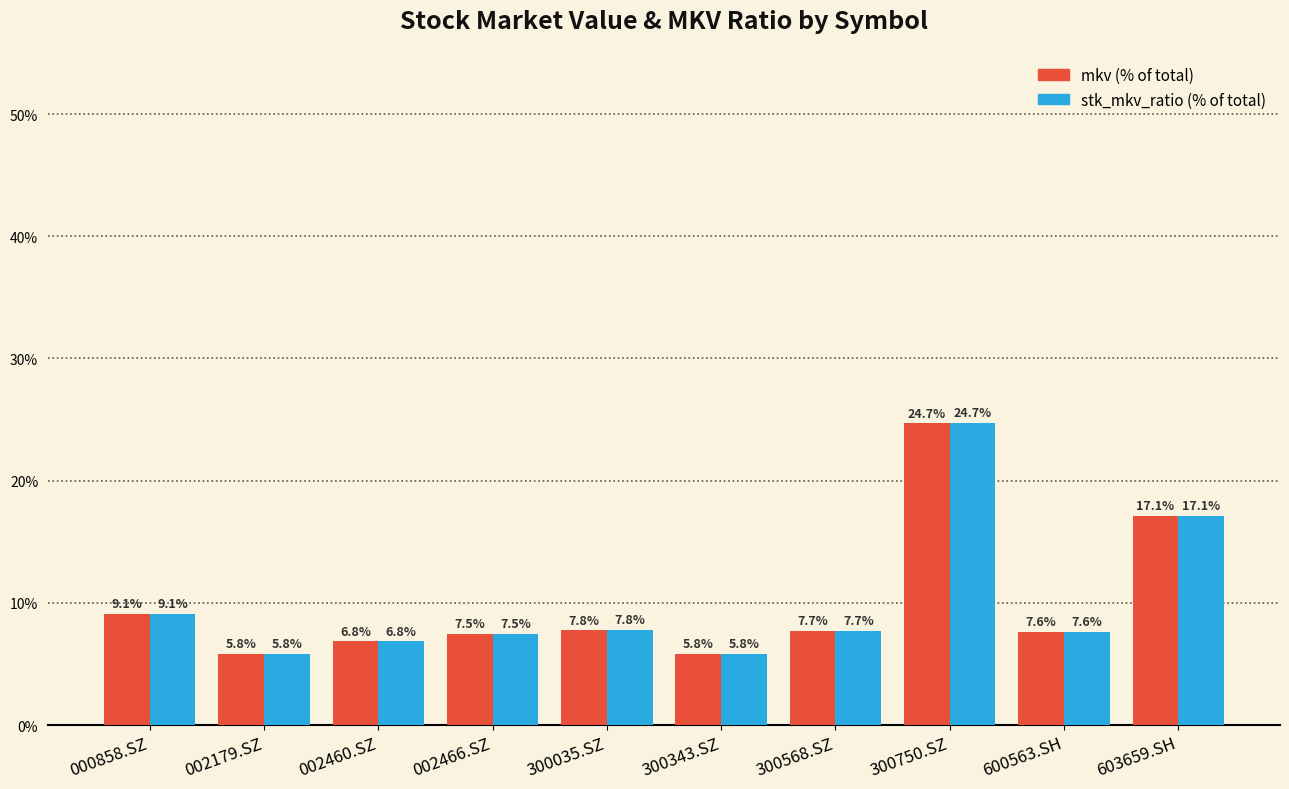

What is the minimum value shown in the chart?

5.8